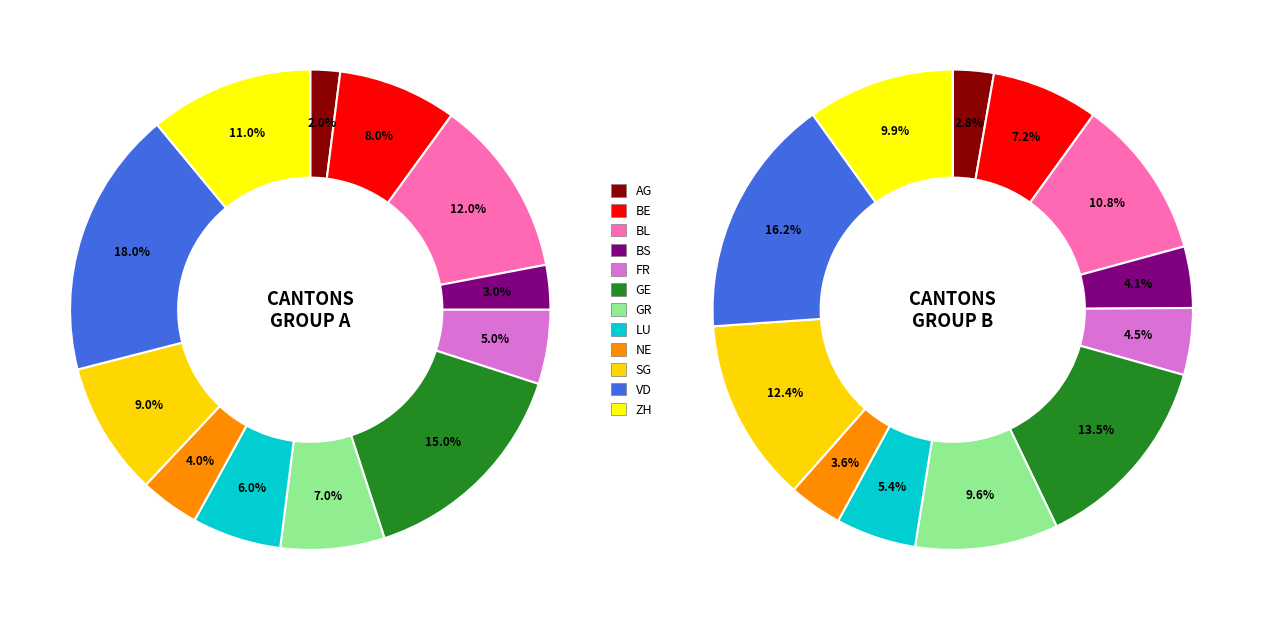

Does NE account for over 50% of the chart?

No